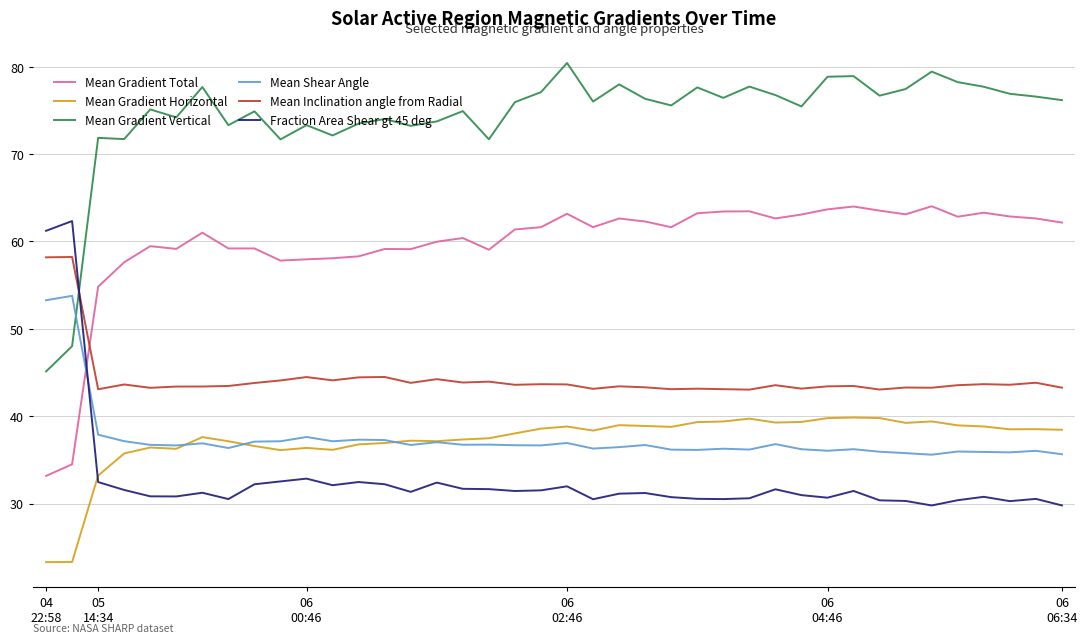

Rank the series by their maximum value, from lowest to highest.

Mean Gradient Horizontal, Mean Shear Angle, Mean Inclination angle from Radial, Fraction Area Shear gt 45 deg, Mean Gradient Total, Mean Gradient Vertical